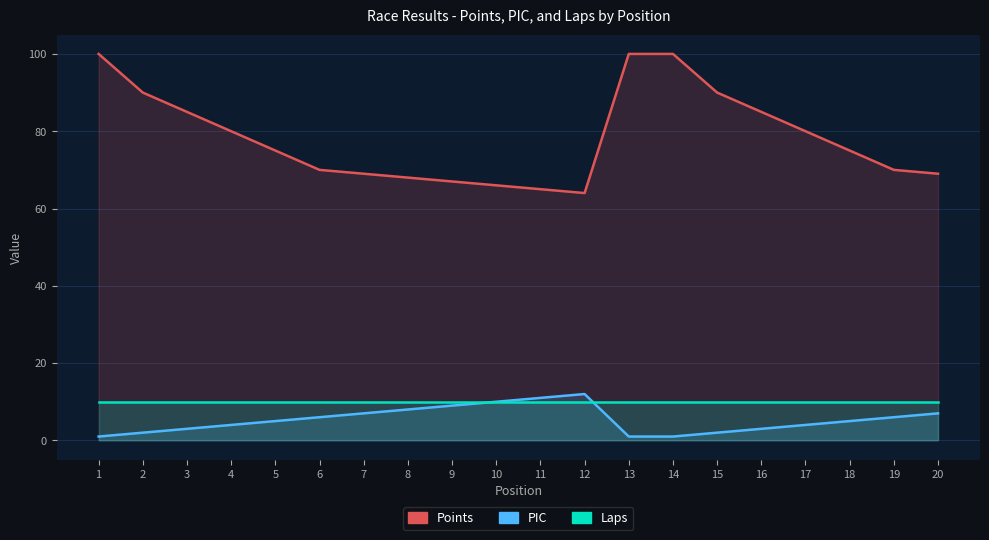

Reading left to right, list all the values displayed in this chart.

Points: 1=100	2=90	3=85	4=80	5=75	6=70	7=69	8=68	9=67	10=66	11=65	12=64	13=100	14=100	15=90	16=85	17=80	18=75	19=70	20=69
PIC: 1=1	2=2	3=3	4=4	5=5	6=6	7=7	8=8	9=9	10=10	11=11	12=12	13=1	14=1	15=2	16=3	17=4	18=5	19=6	20=7
Laps: 1=10	2=10	3=10	4=10	5=10	6=10	7=10	8=10	9=10	10=10	11=10	12=10	13=10	14=10	15=10	16=10	17=10	18=10	19=10	20=10